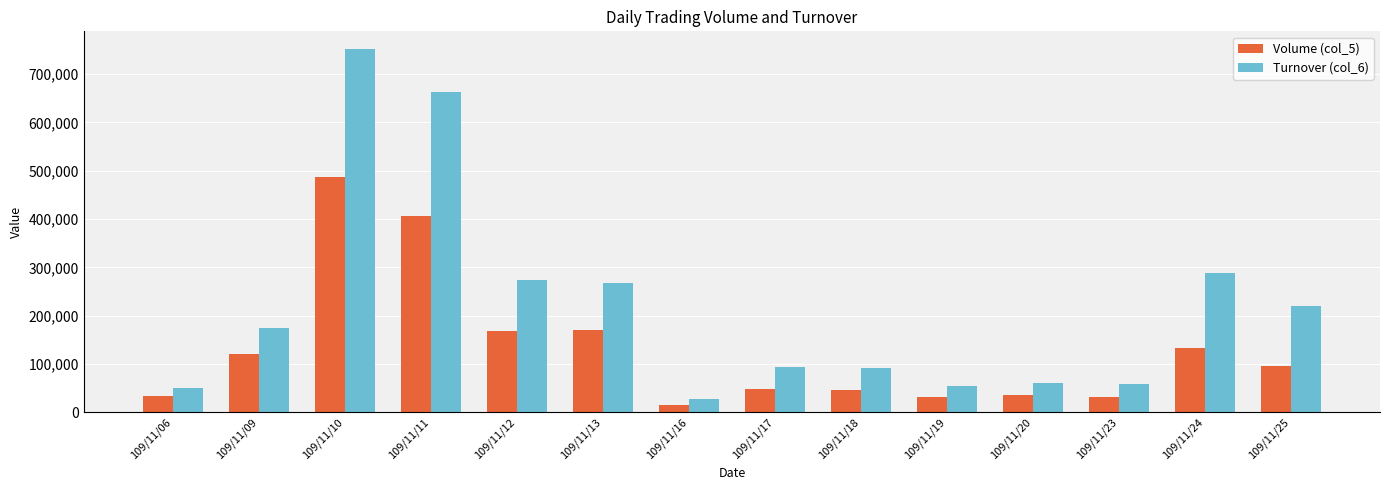

What is the difference between the second highest and second lowest values in the Volume (col_5) series?

375000